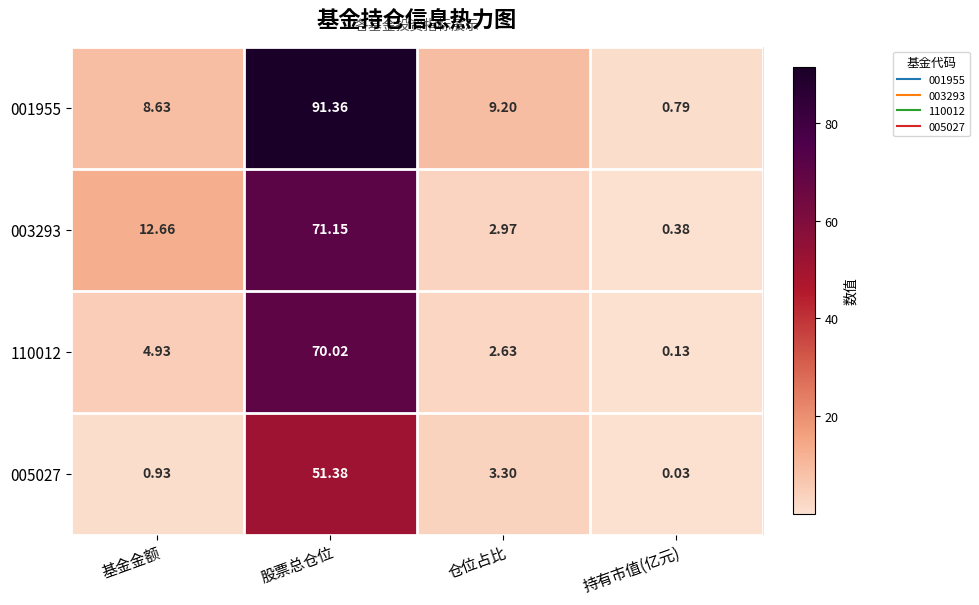

At which label does 001955 first exceed 9?

股票总仓位